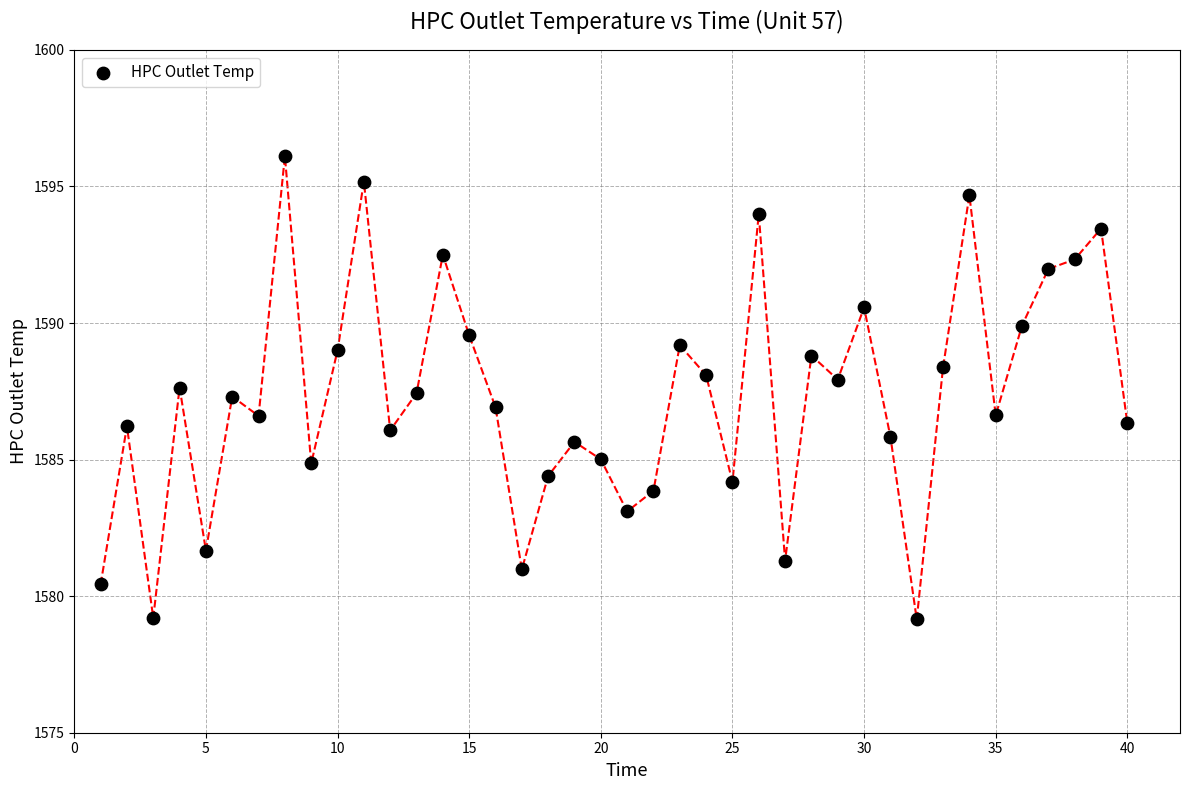

What is the range of Y values (max minus min)?

17.0